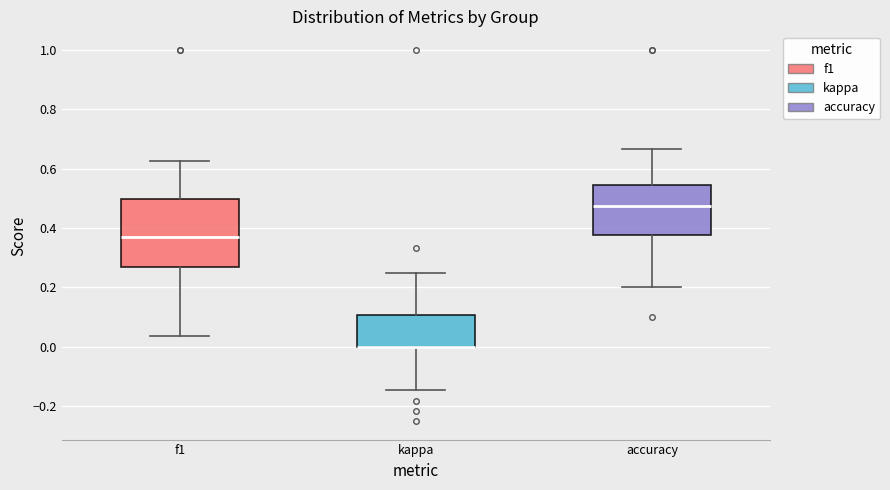

Comparing the boxes themselves (not the whiskers), which one is the tallest?

f1